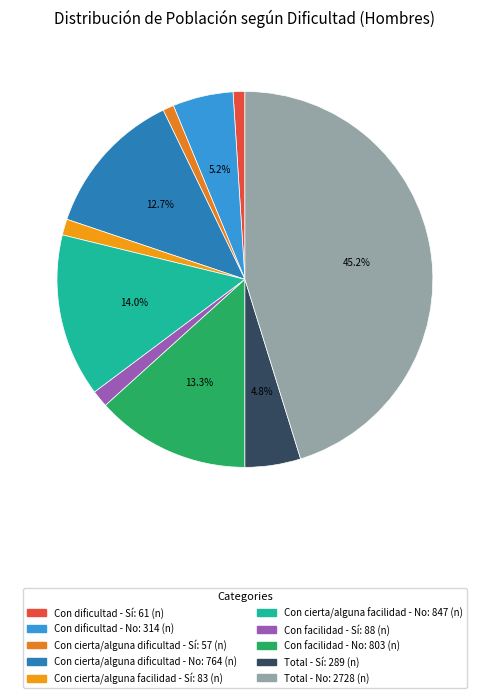

What percentage do Con cierta/alguna facilidad - Sí and Con cierta/alguna dificultad - Sí together represent?

2.3%